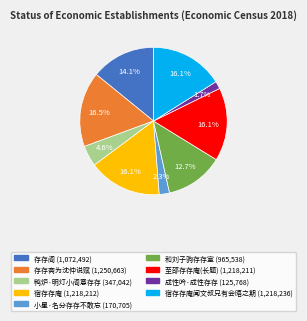

Does any single category account for the majority?

No